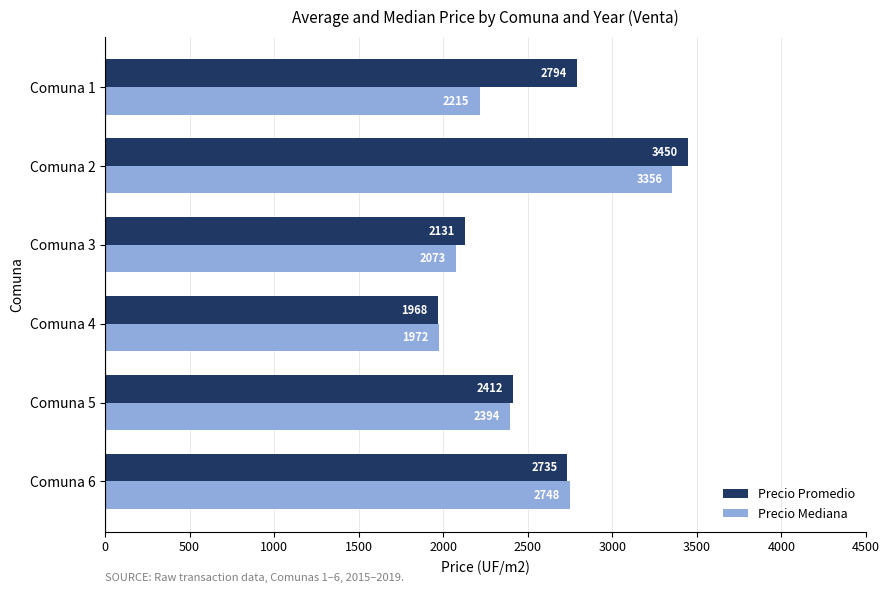

Which series has the largest total across all categories?

Precio Promedio